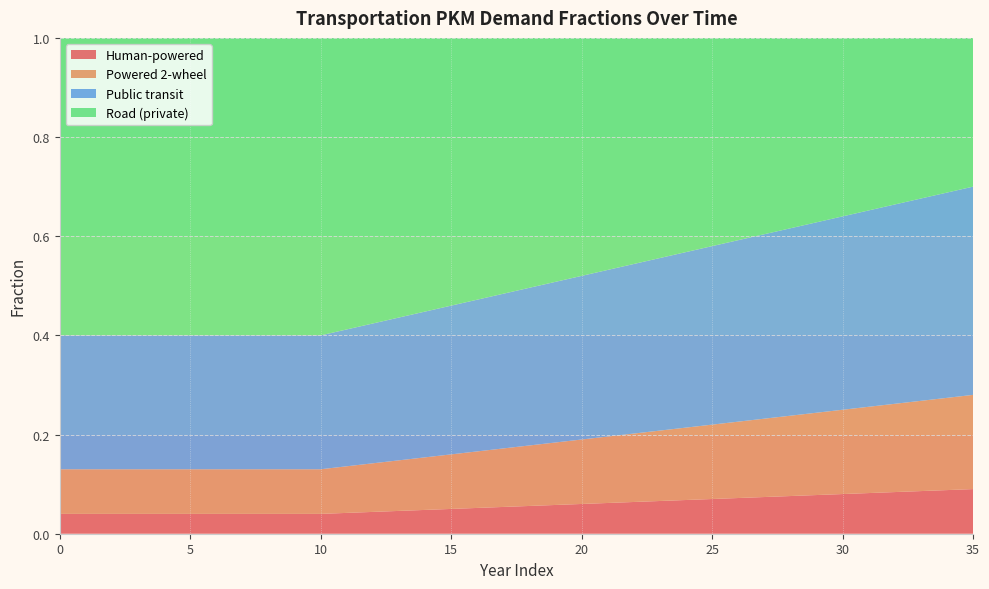

Reading left to right, transcribe all the data shown in this chart.

frac_trns_pkm_dem_private_and_public_hu: 0.0	0.0	0.0	0.0	0.0	0.0	0.0	0.0	0.0	0.0	0.0	0.0	0.0	0.0	0.0	0.1	0.1	0.1	0.1	0.1	0.1	0.1	0.1	0.1	0.1	0.1	0.1	0.1	0.1	0.1	0.1	0.1	0.1	0.1	0.1	0.1
frac_trns_pkm_dem_private_and_public_po: 0.1	0.1	0.1	0.1	0.1	0.1	0.1	0.1	0.1	0.1	0.1	0.1	0.1	0.1	0.1	0.1	0.1	0.1	0.1	0.1	0.1	0.1	0.1	0.1	0.1	0.1	0.2	0.2	0.2	0.2	0.2	0.2	0.2	0.2	0.2	0.2
frac_trns_pkm_dem_private_and_public_pu: 0.3	0.3	0.3	0.3	0.3	0.3	0.3	0.3	0.3	0.3	0.3	0.3	0.3	0.3	0.3	0.3	0.3	0.3	0.3	0.3	0.3	0.3	0.3	0.3	0.4	0.4	0.4	0.4	0.4	0.4	0.4	0.4	0.4	0.4	0.4	0.4
frac_trns_pkm_dem_private_and_public_ro: 0.6	0.6	0.6	0.6	0.6	0.6	0.6	0.6	0.6	0.6	0.6	0.6	0.6	0.6	0.6	0.5	0.5	0.5	0.5	0.5	0.5	0.5	0.5	0.4	0.4	0.4	0.4	0.4	0.4	0.4	0.4	0.3	0.3	0.3	0.3	0.3